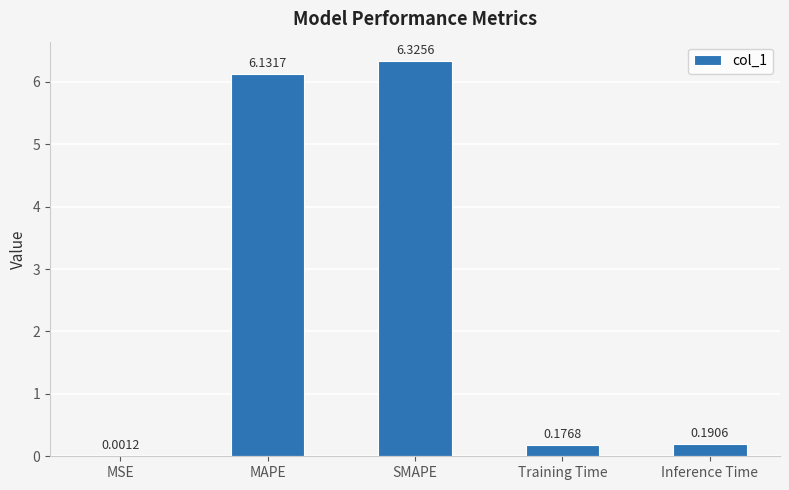

At which category does the chart reach its peak across all series?

SMAPE